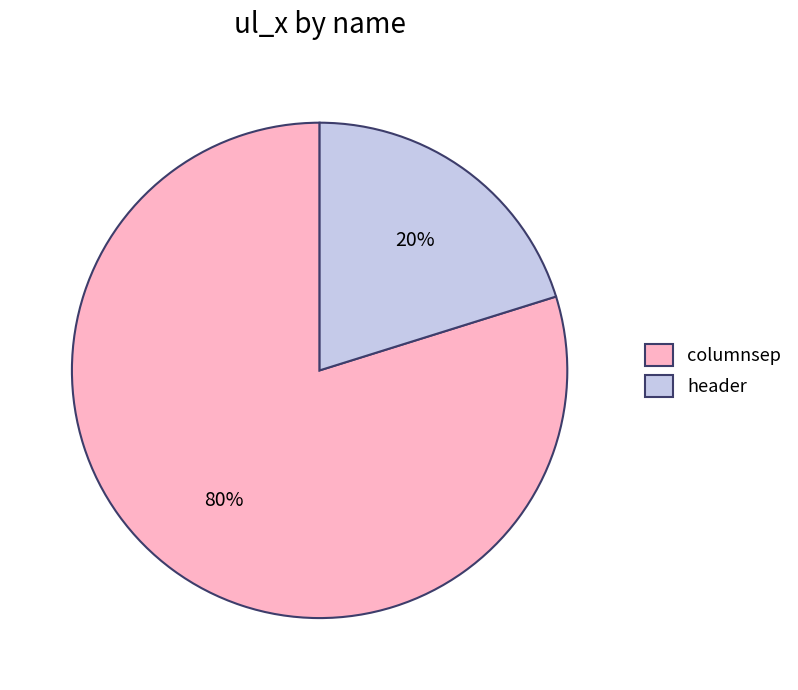

What percentage is the header slice, to the nearest percent?

20%